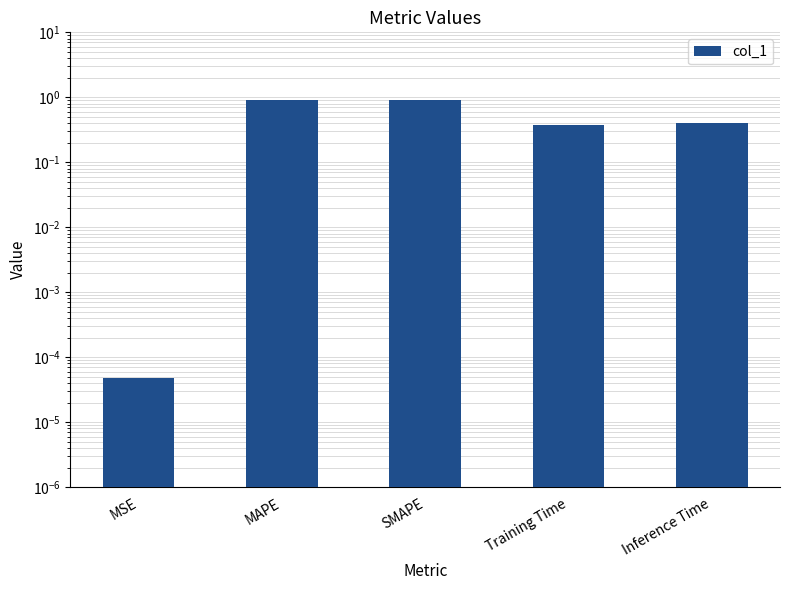

How many bars are there in total?

5